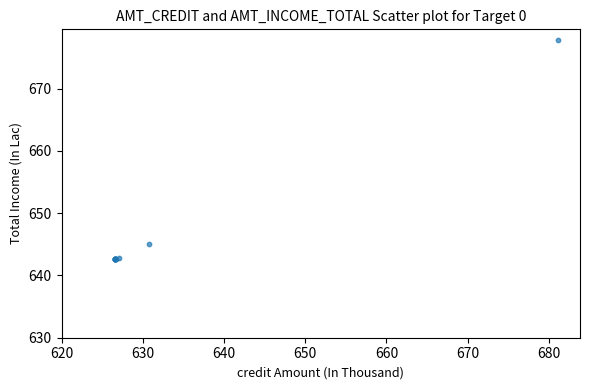

What Y value in the scatter plot is closest to 660?

645.0